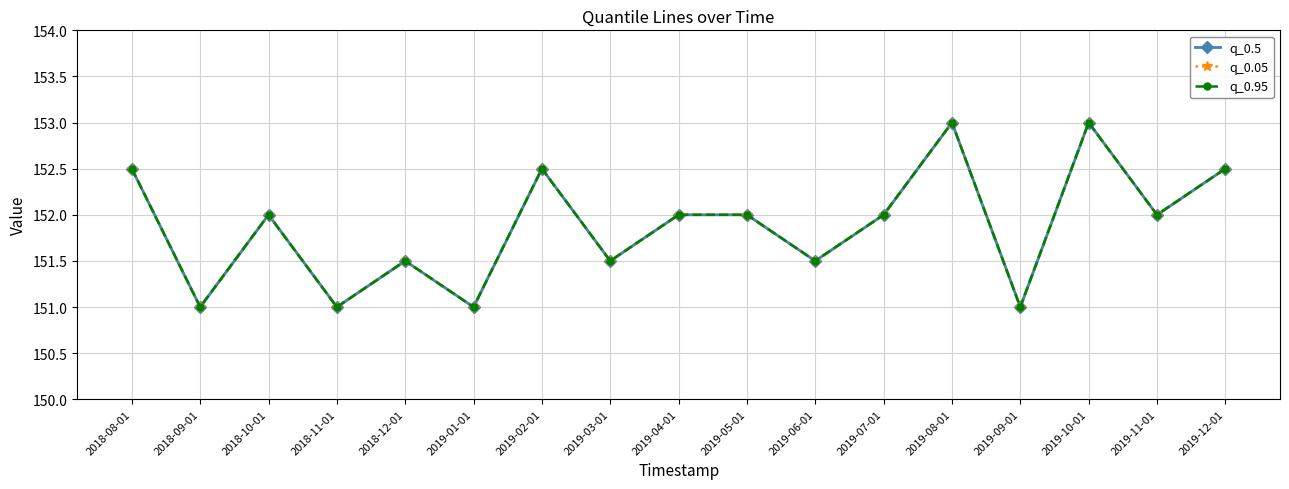

Is the value of q_0.5 at 2019-11-01 greater than the value of q_0.05 at 2018-10-01?

No